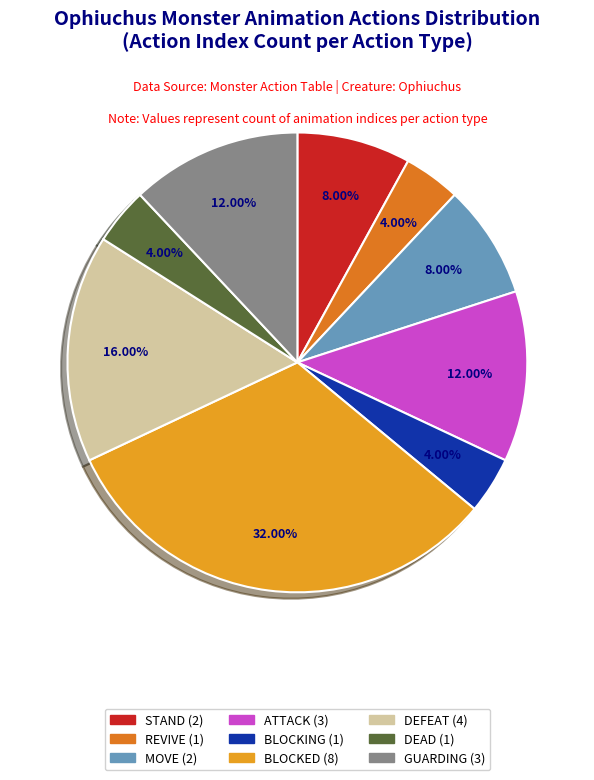

Does any single category account for the majority?

No